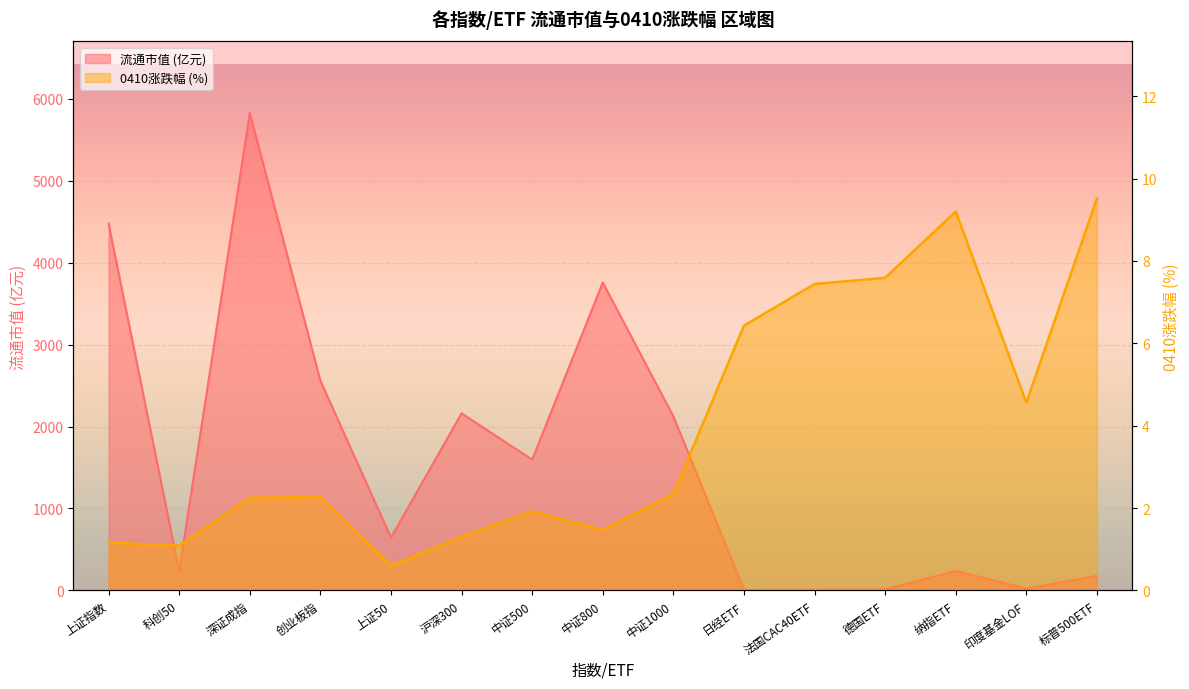

At which category is the sum across all series the highest?

深证成指